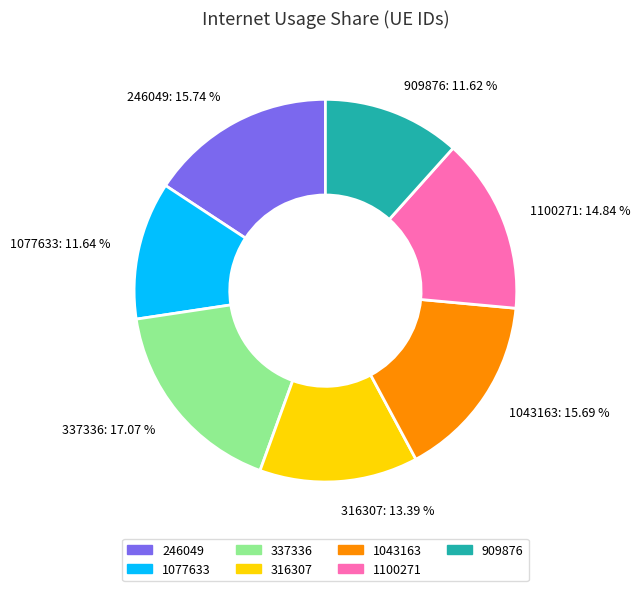

Do 337336 and 1043163 together represent more than half of the pie?

No